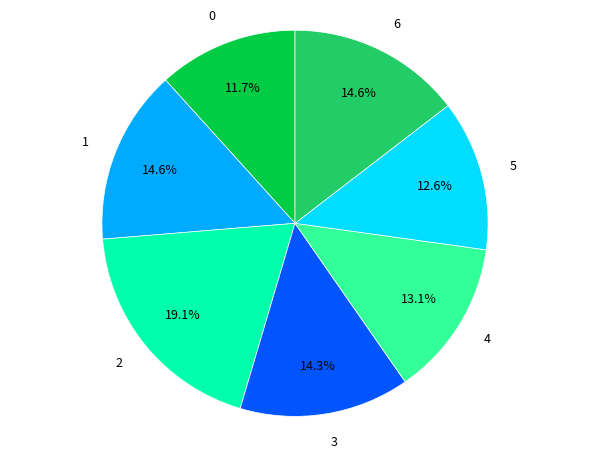

Does 1 represent more than half of the total?

No